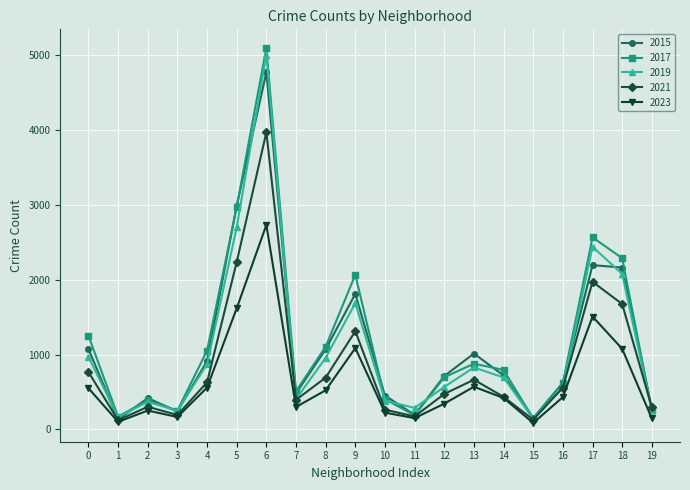

Which series changed the most between 3 and 6?

2017